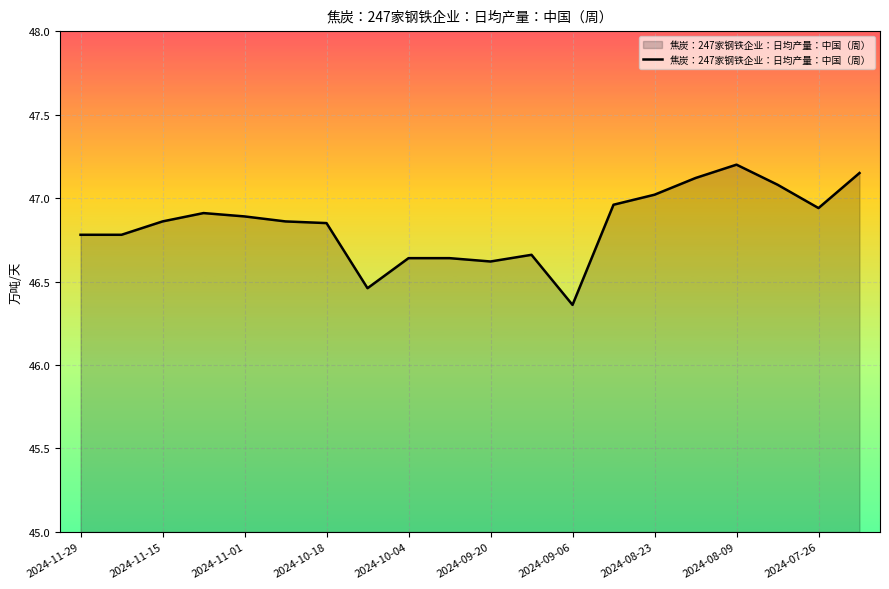

What is the difference between the maximum and minimum values?

0.8